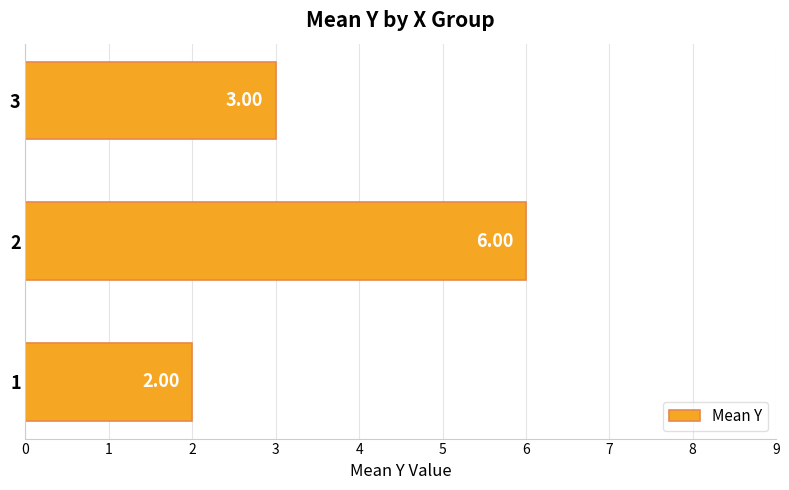

List the labels in order of value, smallest first.

1, 3, 2